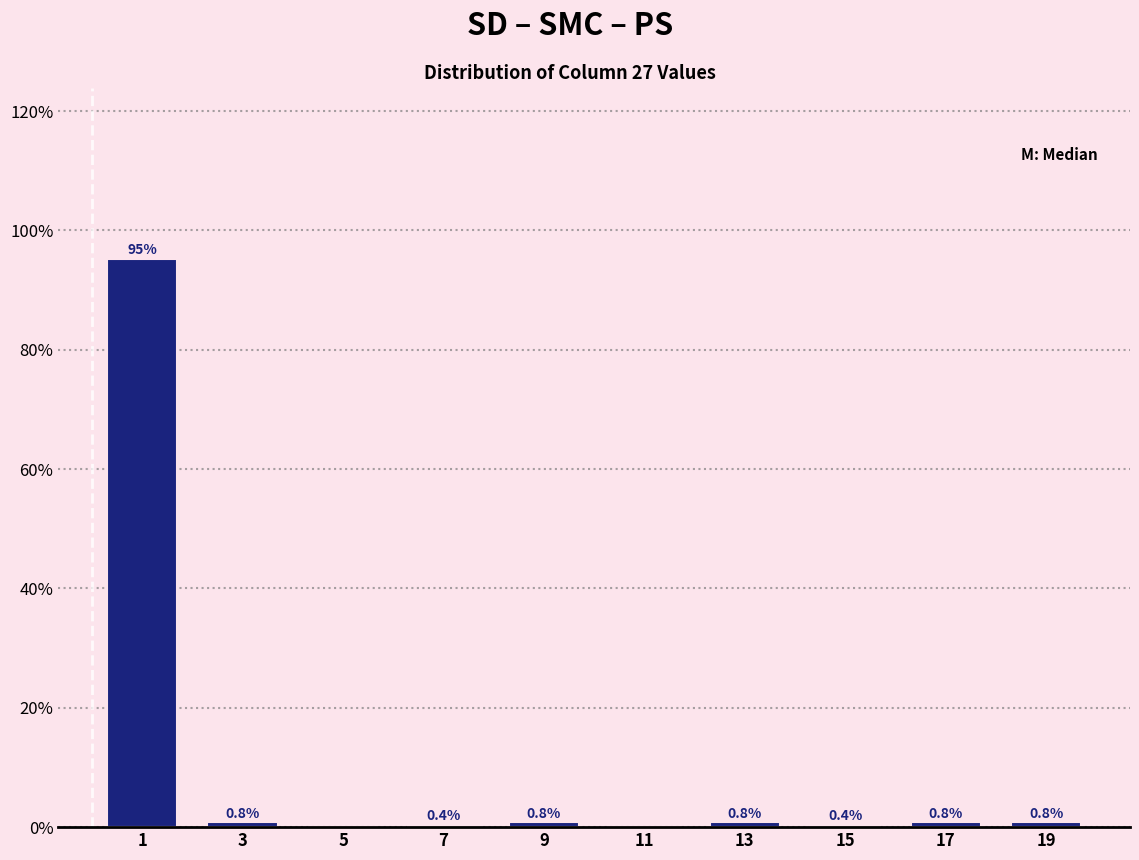

Over which range of the x-axis is the bar tallest?

0 to 2